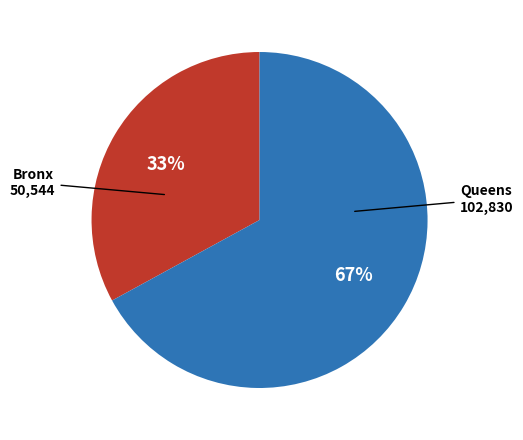

To the nearest percent, what is the difference between the largest and smallest slice percentages?

34%